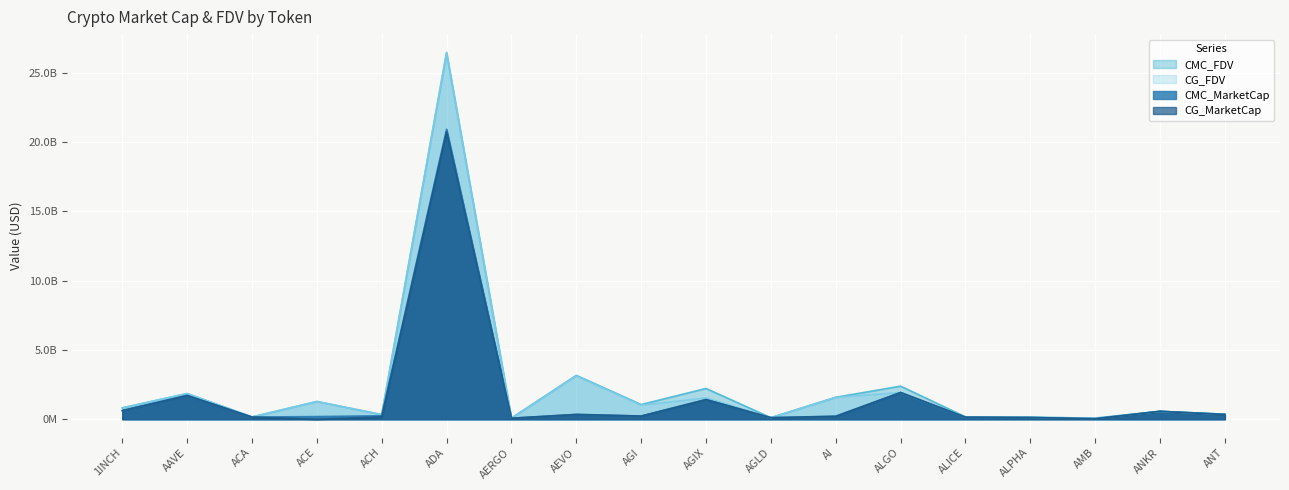

The value of CG_FDV at AEVO is 3129519730. True or false?

True